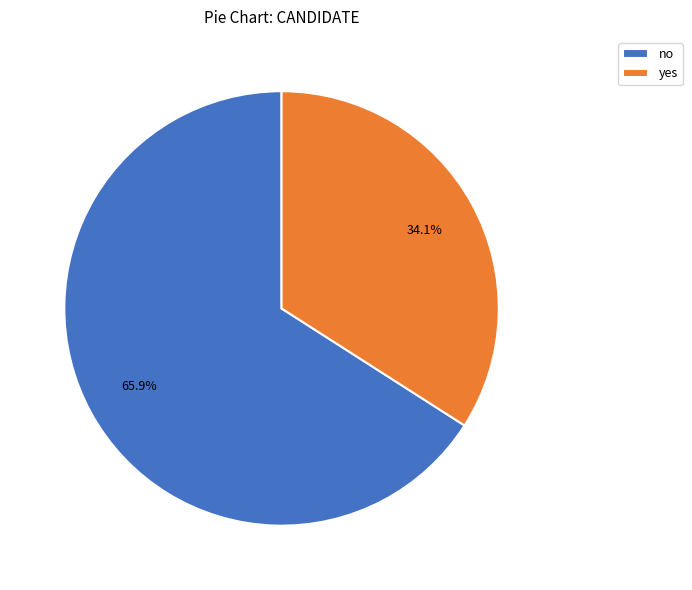

Which slice is the largest?

no